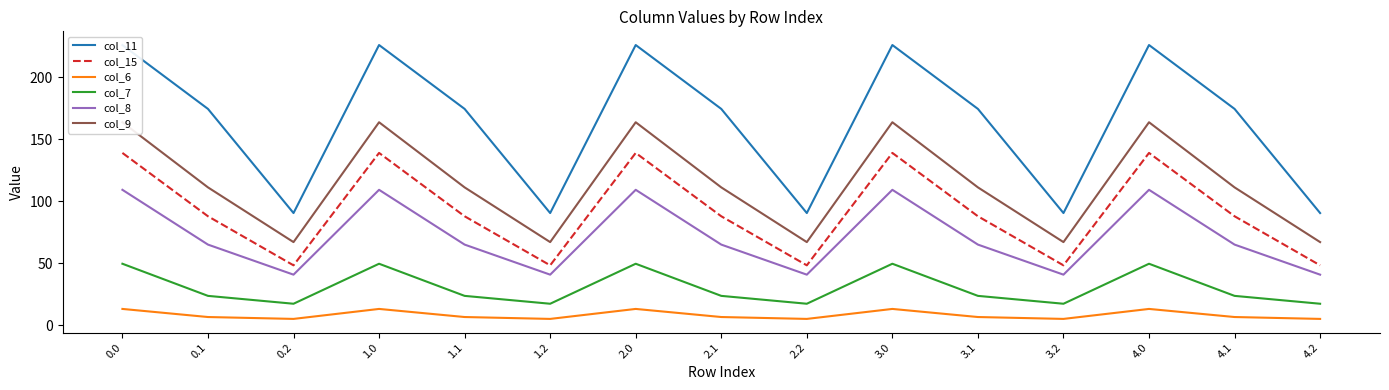

What is the sum of all col_8 values?

1075.1